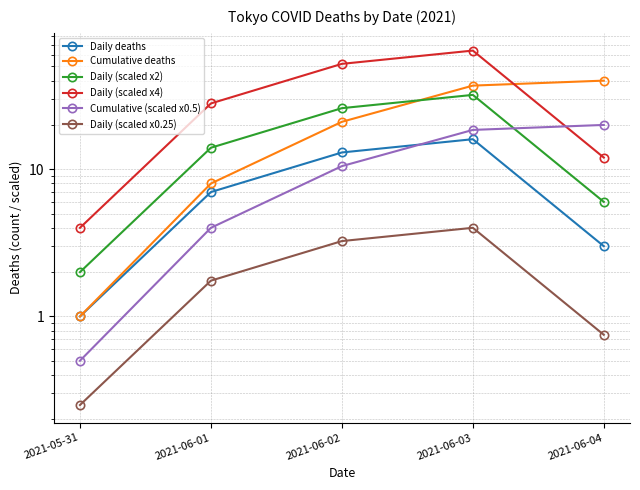

Does the chart have visible grid lines?

Yes